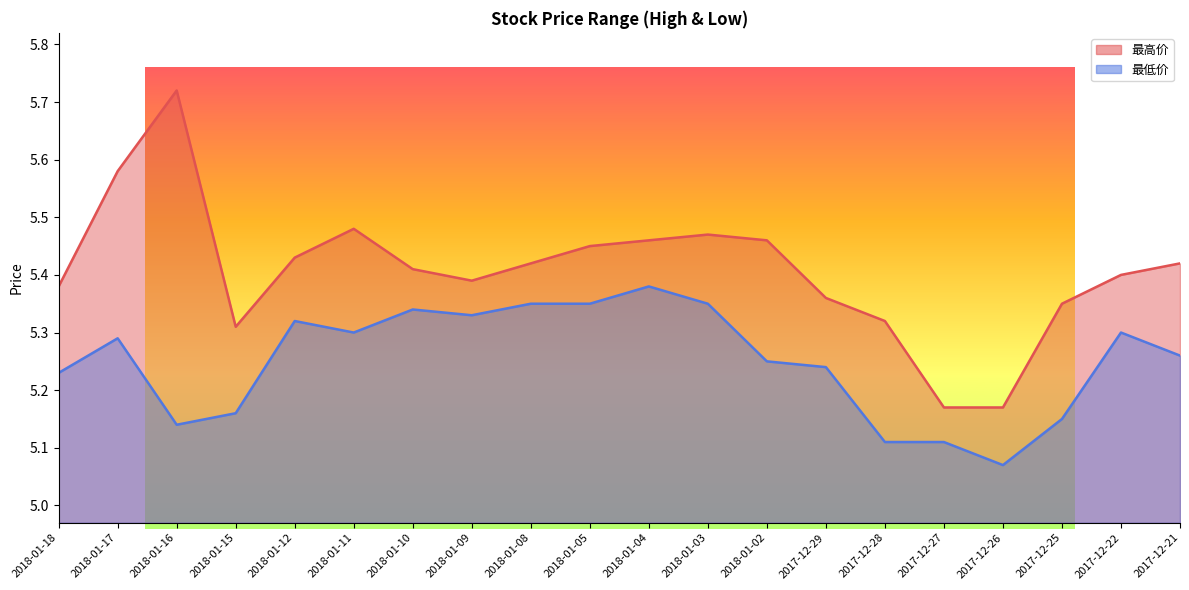

Where is the first local minimum for 最高价?

2018-01-15